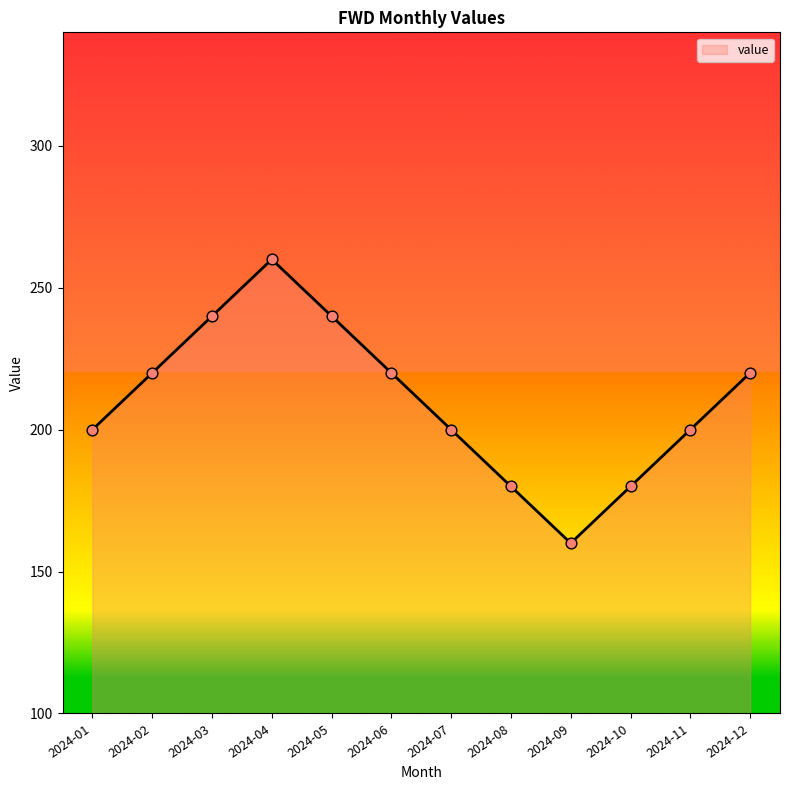

What is the ratio of the value at 2024-06 to the value at 2024-09?

1.4